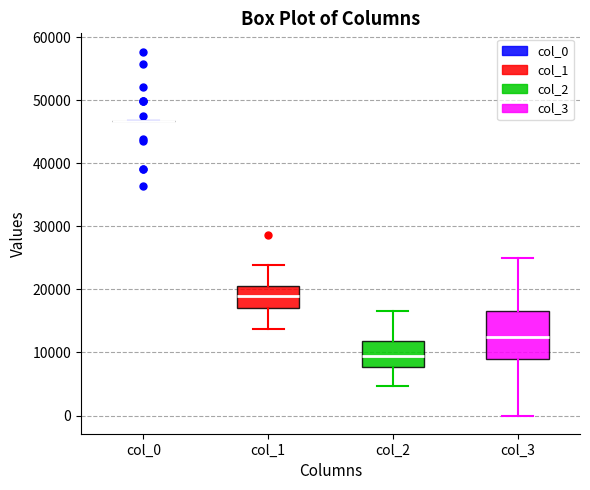

Which box is the tallest, from its lower edge to its upper edge?

col_3